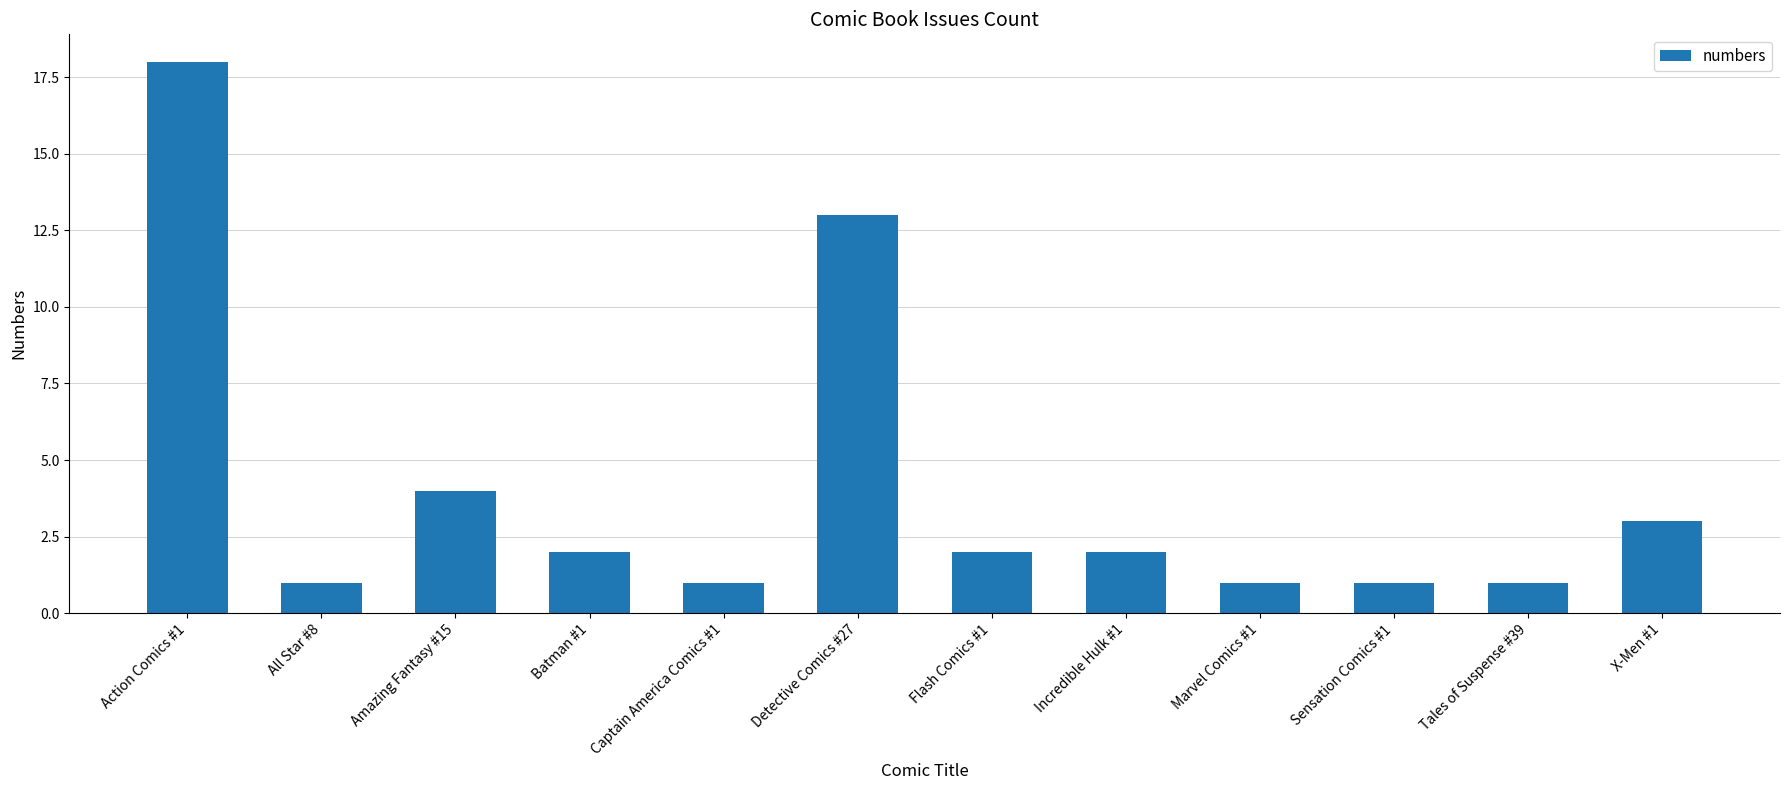

Reading left to right, transcribe all the data shown in this chart.

18	1	4	2	1	13	2	2	1	1	1	3